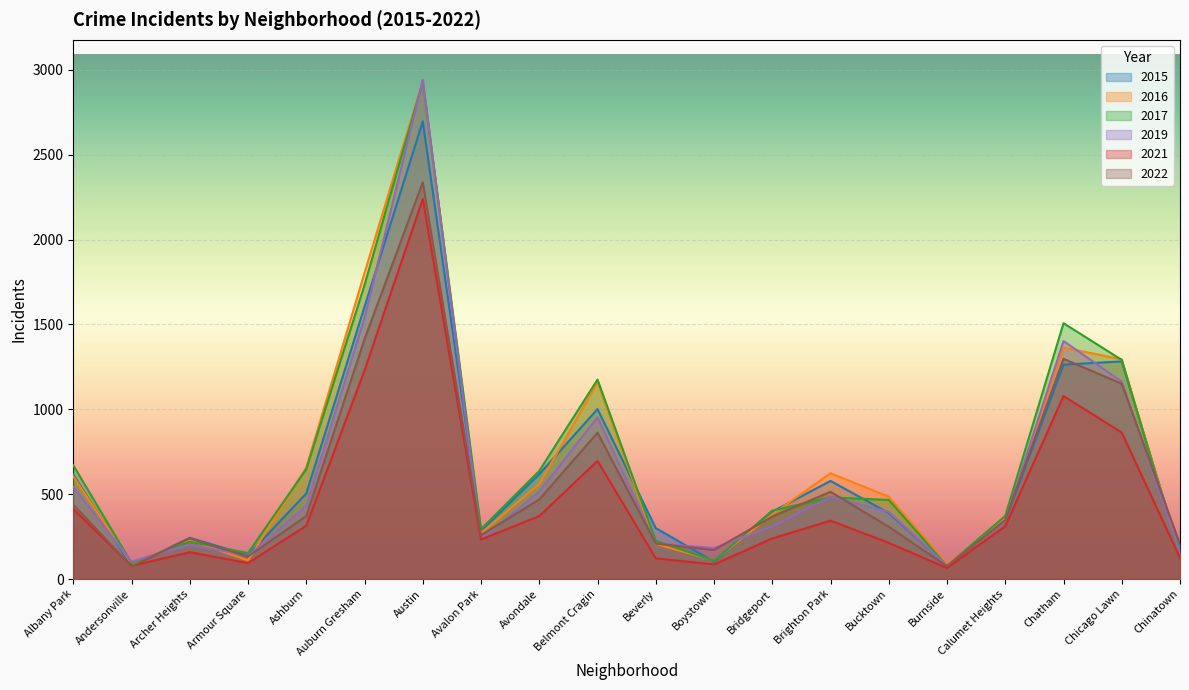

Where is the first local minimum for 2021?

Andersonville